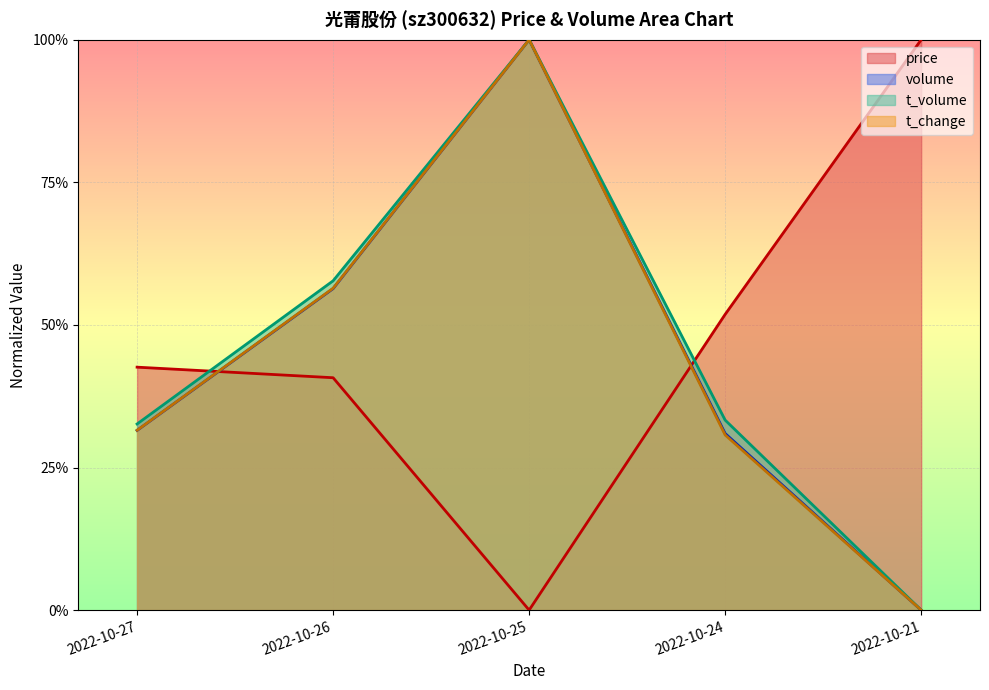

What is the value of the t_change point at the 1st from the left?

0.3